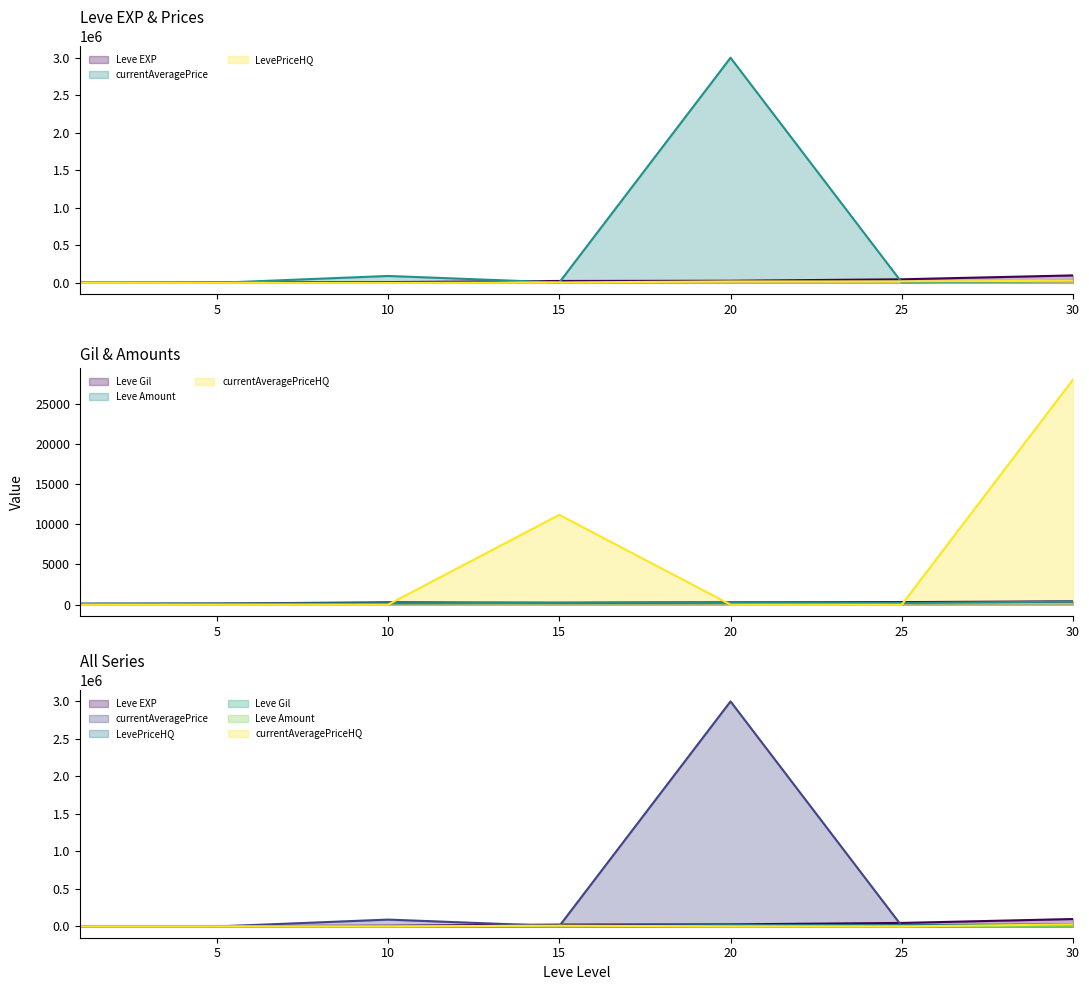

True or false: LevePriceHQ and Leve EXP intersect in this chart.

False